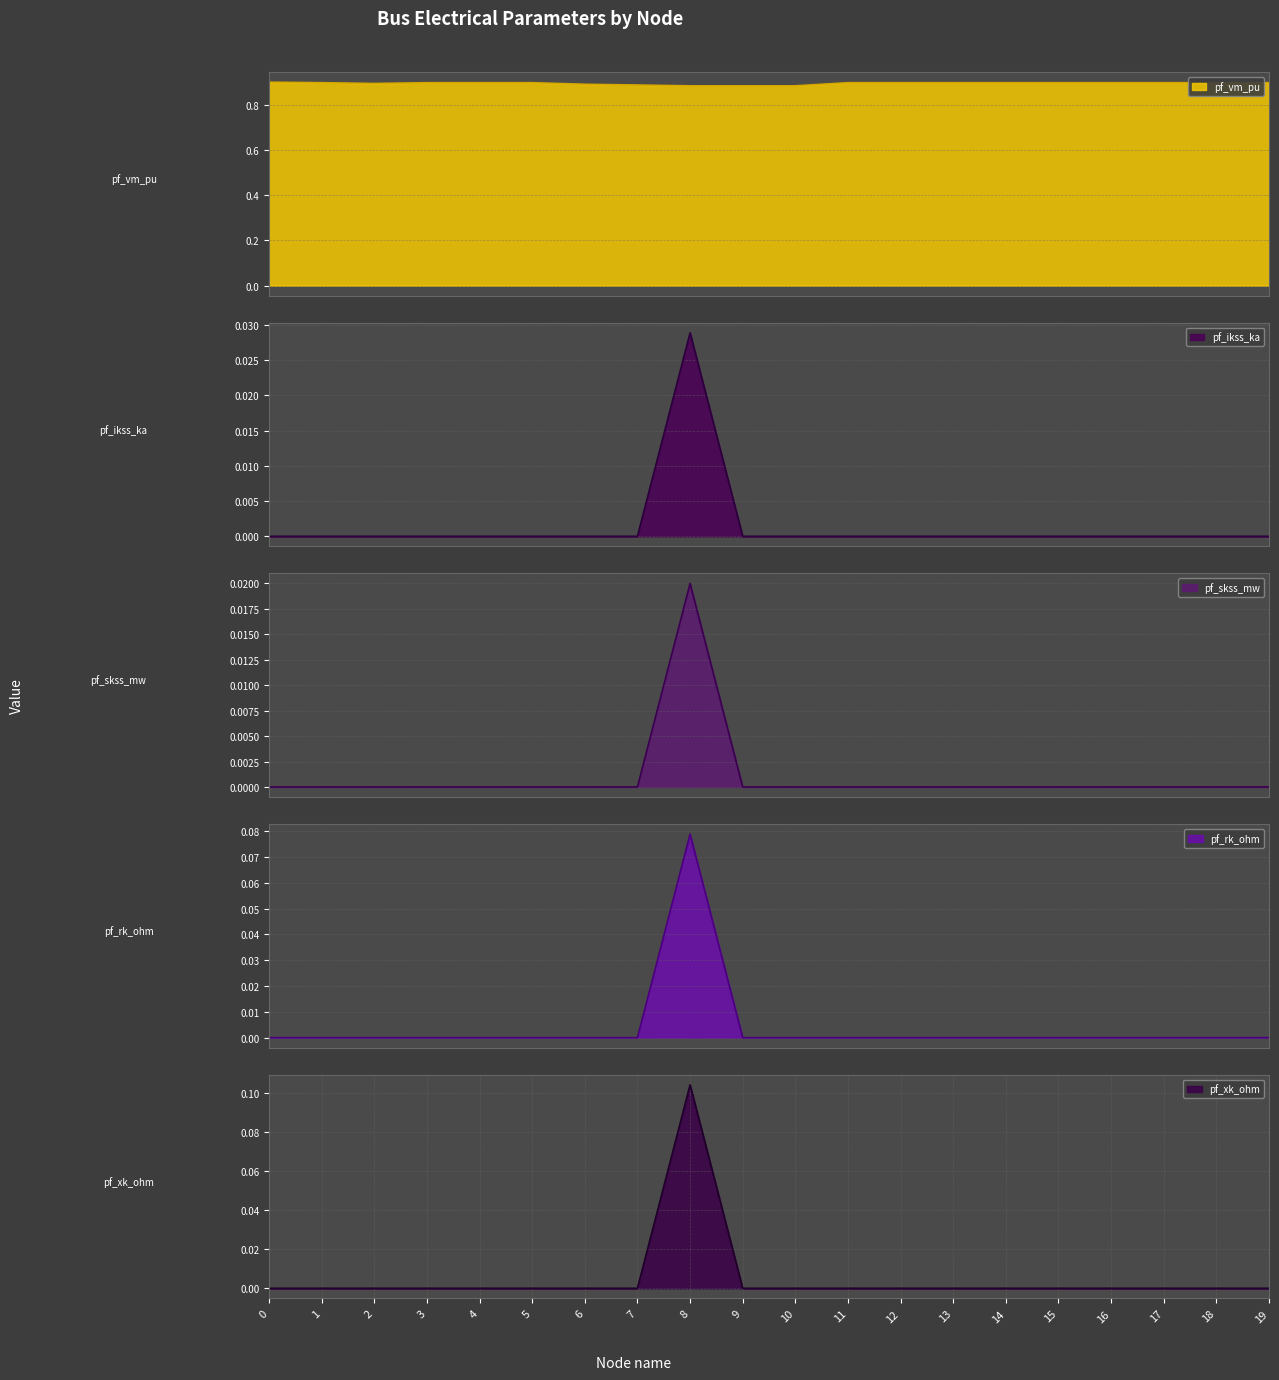

How many lines are shown in the chart?

5